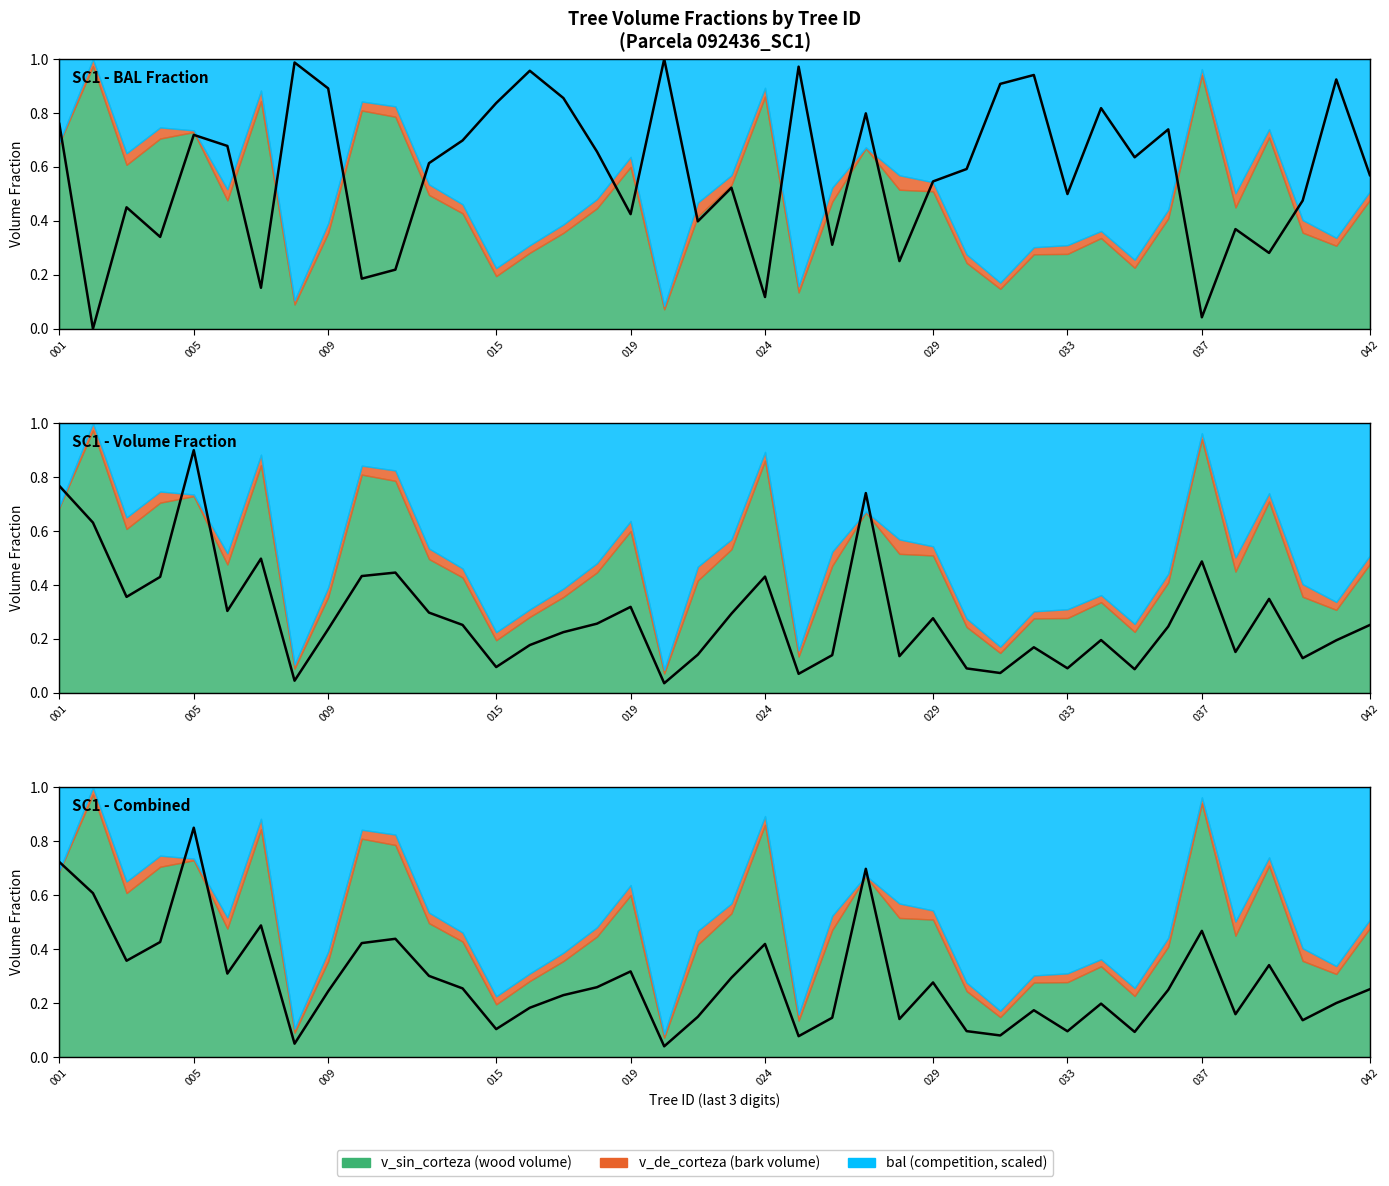

What is the sum of the bal values at 22 and 21?

1.1